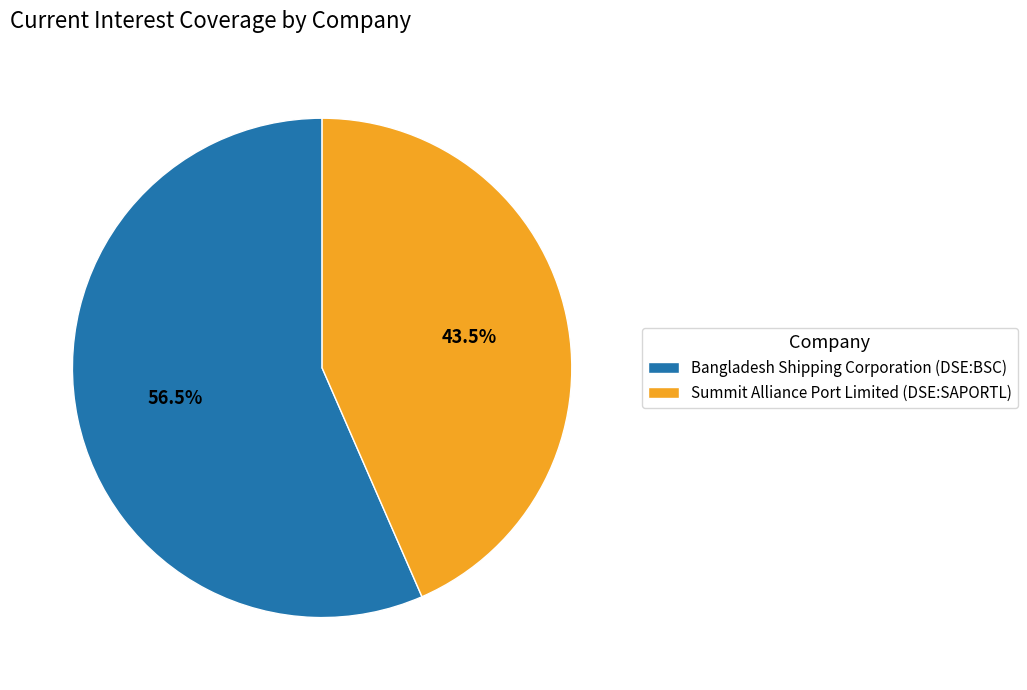

What is the largest slice in the pie chart?

Bangladesh Shipping Corporation (DSE:BSC)